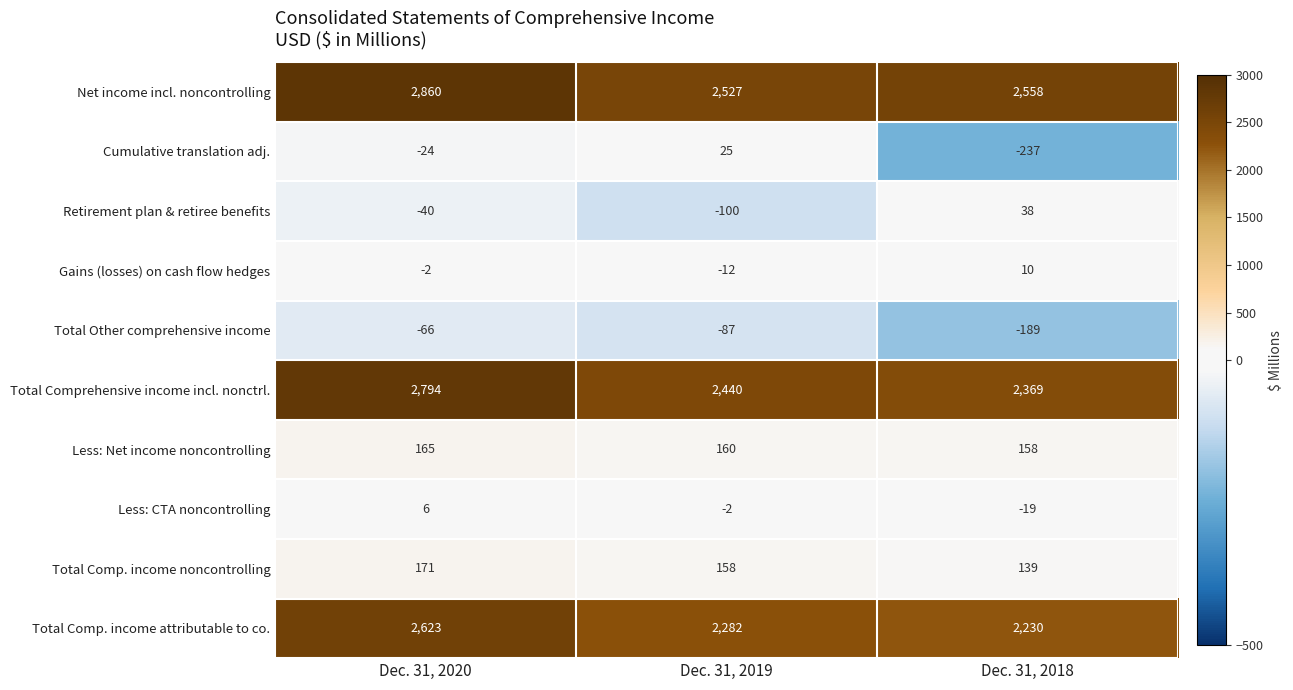

What is the sum of all Gains (losses) on cash flow hedges values?

-4